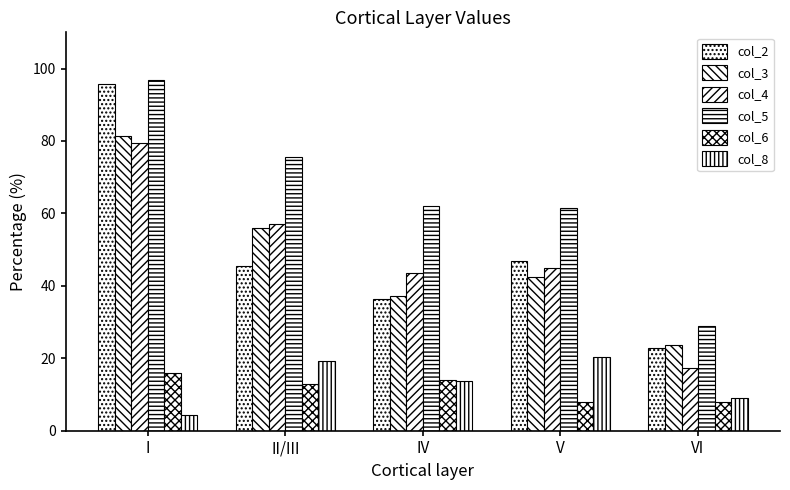

What is the value of the col_2 bar at the 3rd from the left?

36.4